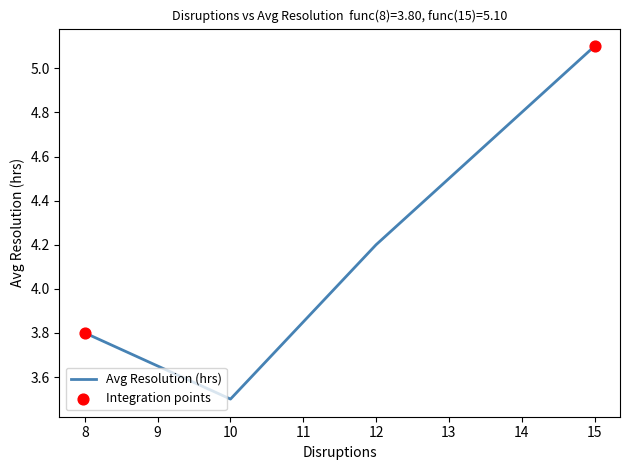

Which has a higher value, 8 or 10?

8